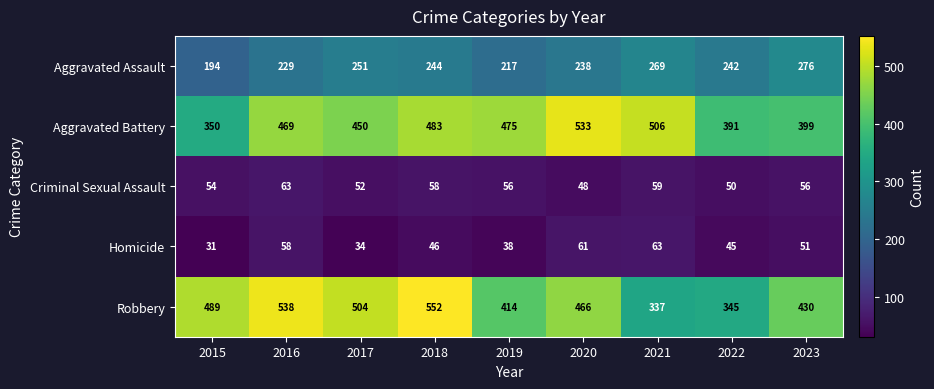

What is the total value across all series at 2015?

1118